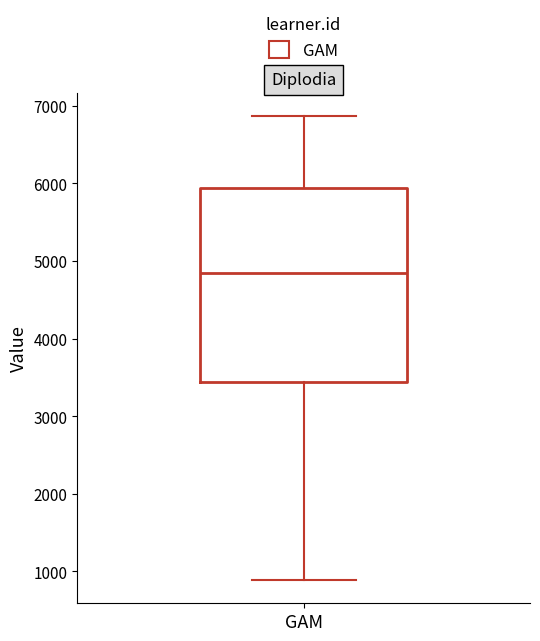

Transcribe this box plot: give where the median line is, the range the box spans, and where the two whiskers end, as read against the y-axis. The values are not printed on the chart, so give them approximately, as read against the axis.

median 4800, box 3400 to 5900, whiskers 900 to 6900